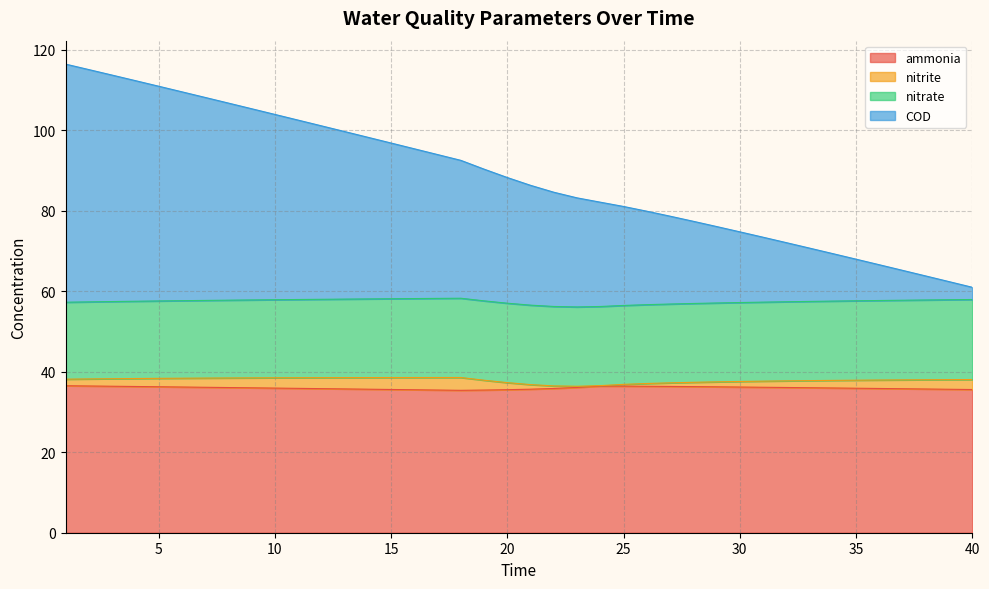

The ammonia series shows 35.9 at 35. True or false?

True